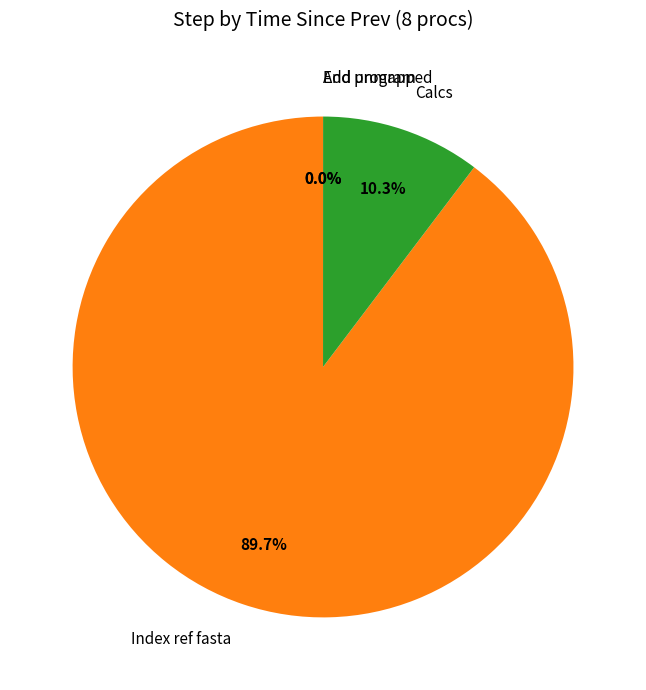

To the nearest percent, what is the difference between the largest and smallest slice percentages?

90%